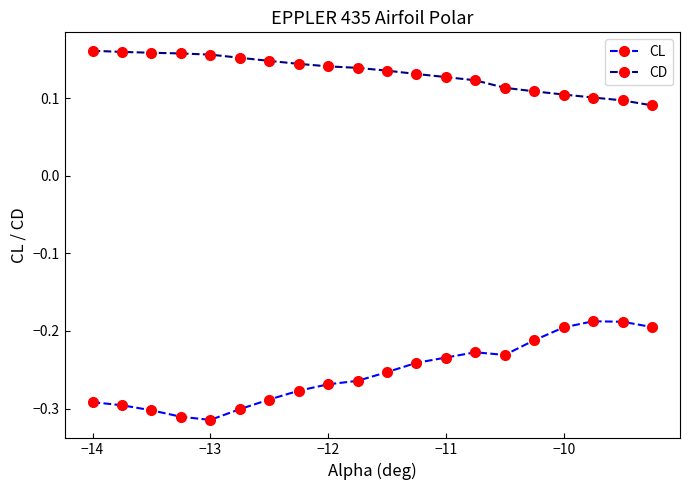

Which series has the largest range (max minus min)?

CL